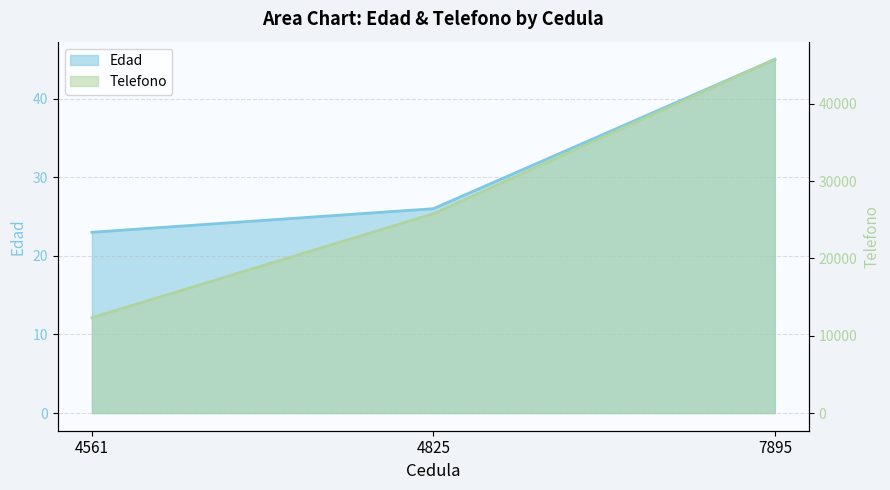

At which label is Telefono closest to 29047?

4825